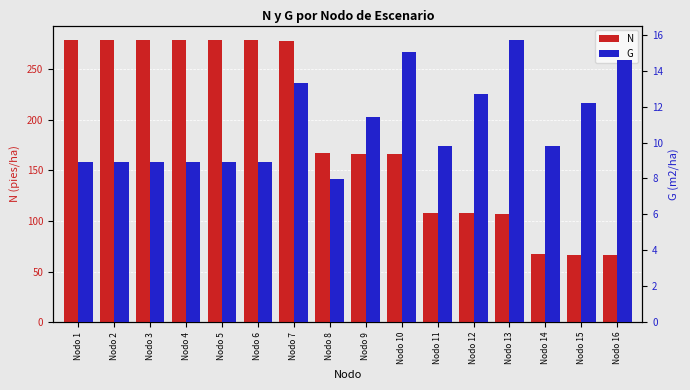

How many values in the N series exceed 167?

8